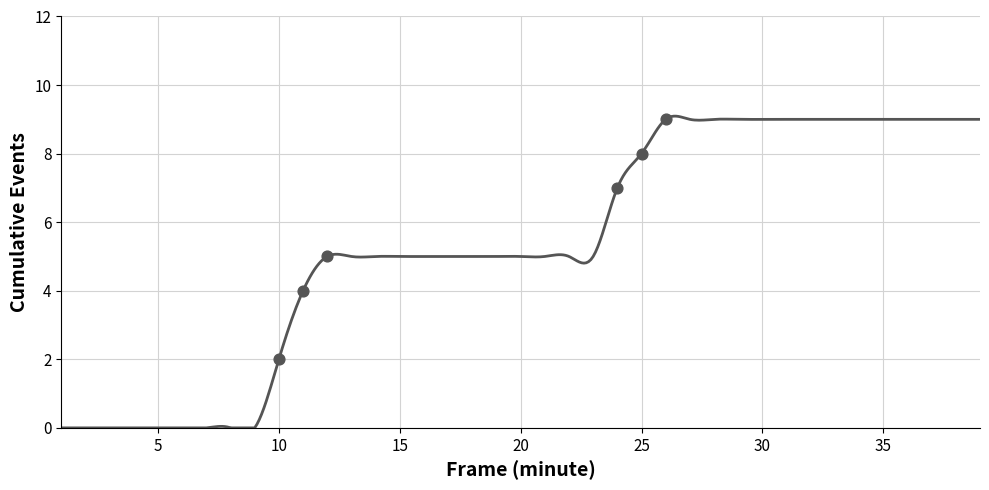

Approximately how many times larger is the value at 15 compared to 36?

0.6